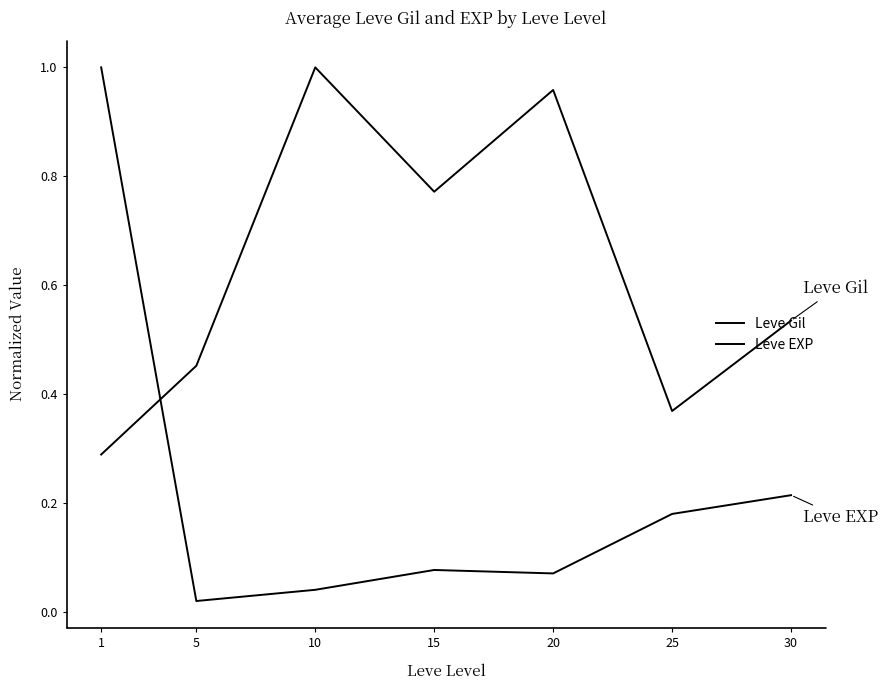

How many lines are shown in the chart?

2